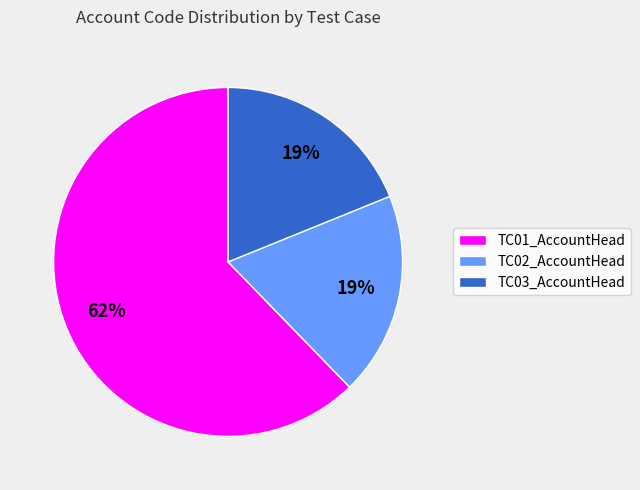

The TC02_AccountHead slice represents 32% of the pie. True or false?

False